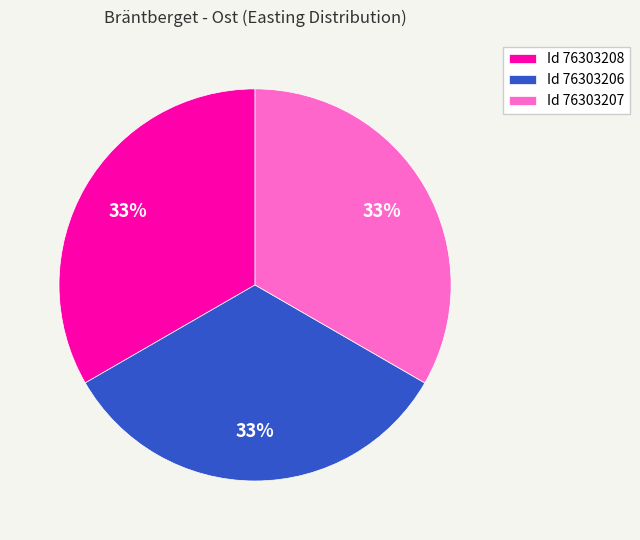

To the nearest percent, what is the combined percentage of Id 76303207 and Id 76303208?

67%